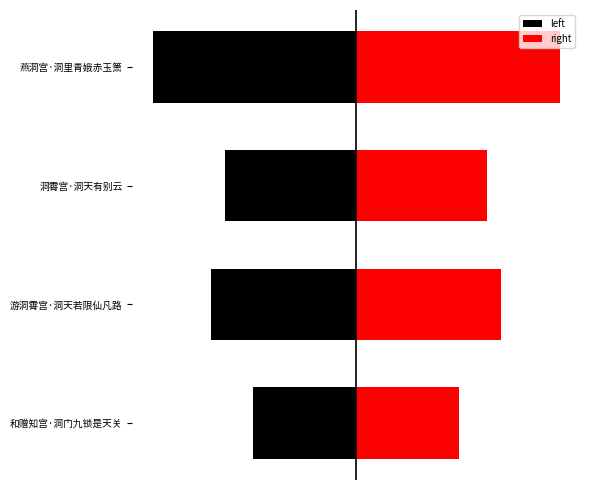

Rank the categories by left value from highest to lowest.

和赠知宫·洞门九锁是天关, 洞霄宫·洞天有别云, 游洞霄宫·洞天若限仙凡路, 燕洞宫·洞里青娥赤玉箫